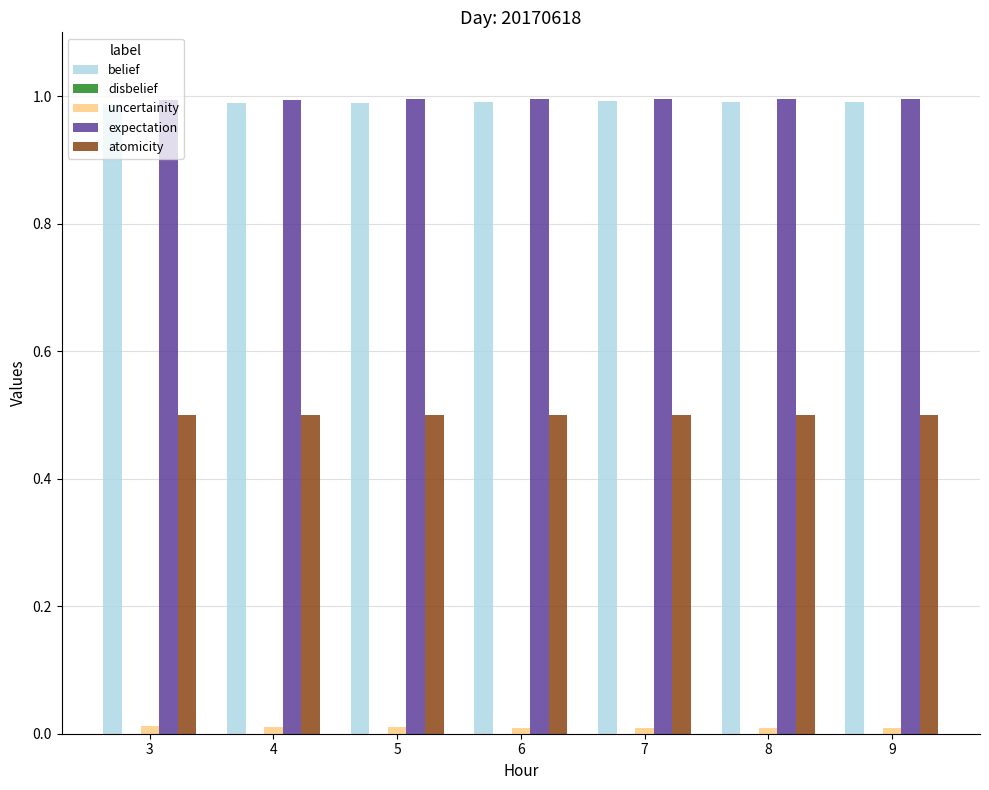

What is the maximum value for atomicity?

0.5